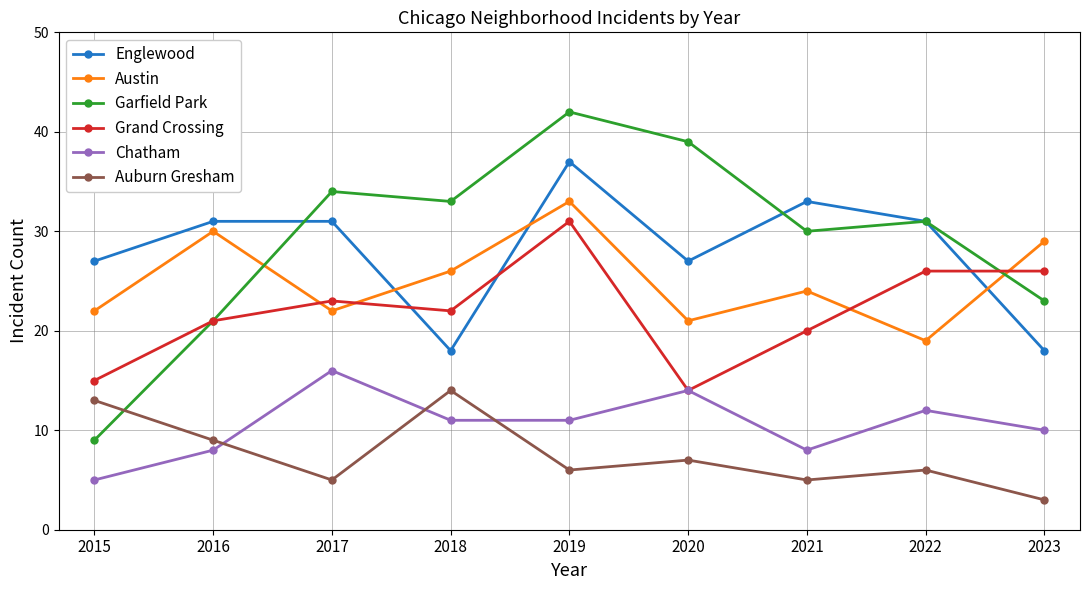

True or false: Auburn Gresham has more than 0 points higher than both neighbors.

True